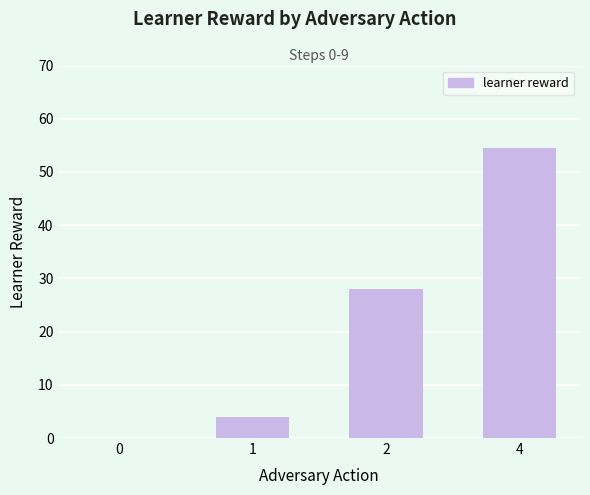

Is it true that the value at 2 is 28.0?

True